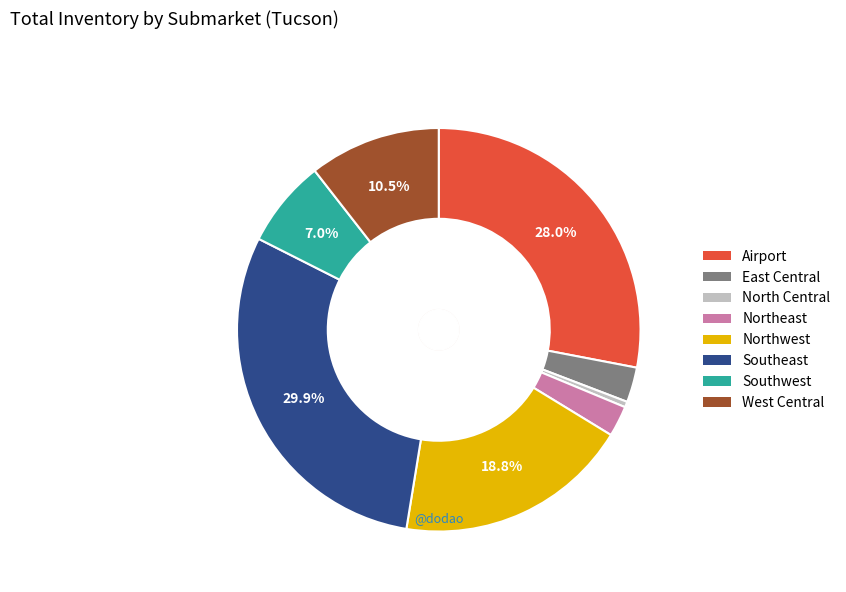

Is there a majority slice in this chart?

No